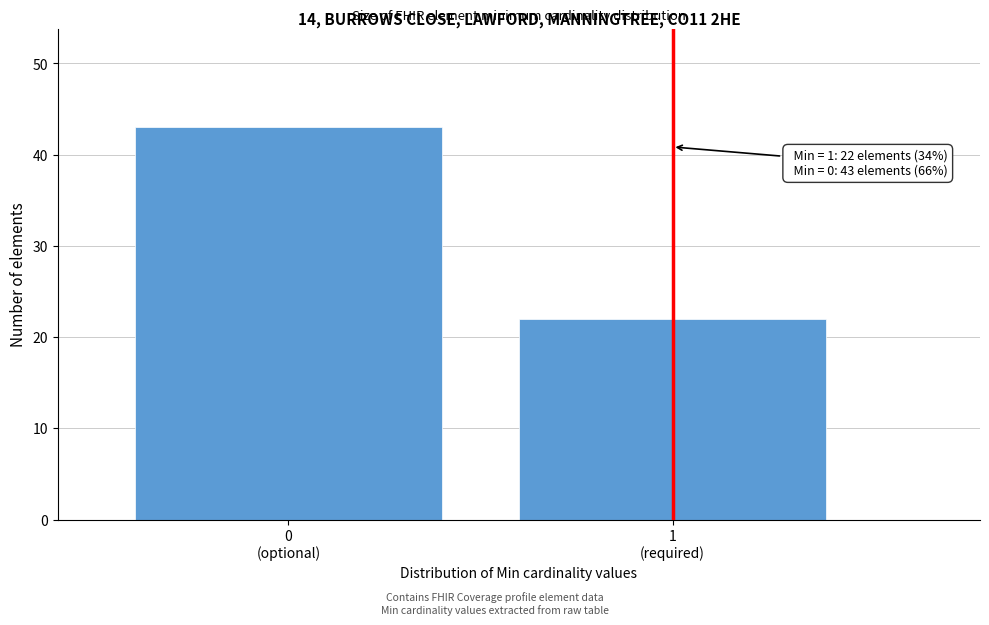

Reading right to left, what are all the values shown in this chart?

22	43